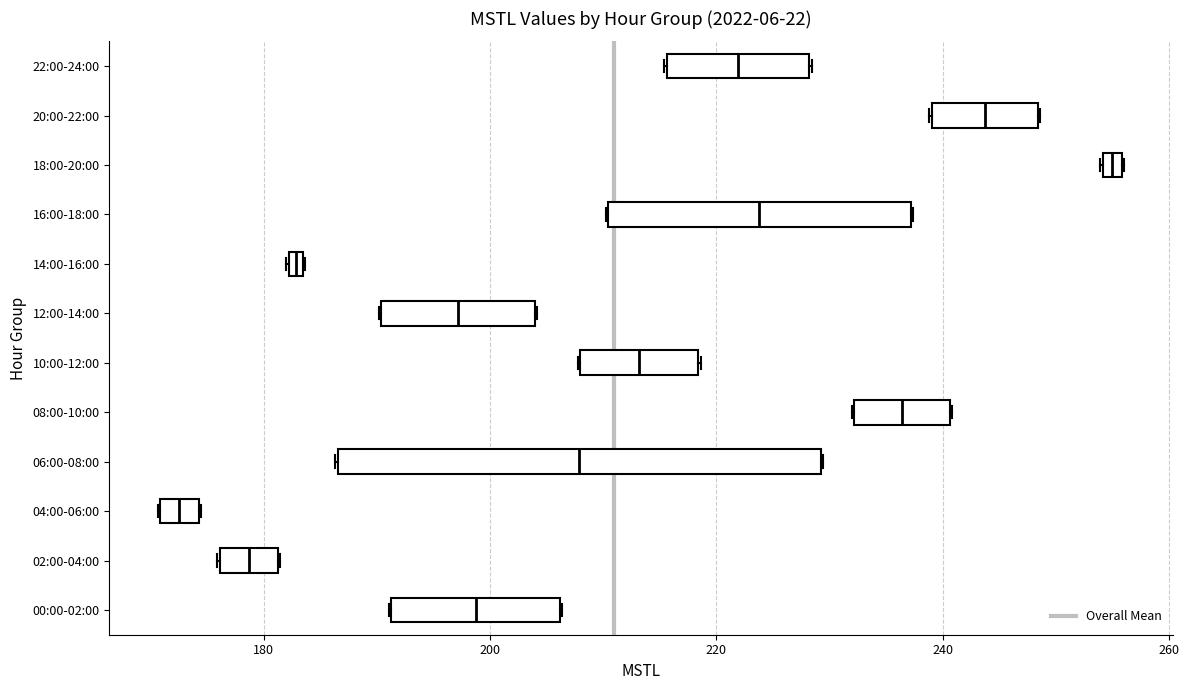

Comparing the boxes themselves (not the whiskers), which one is the widest?

06:00-08:00